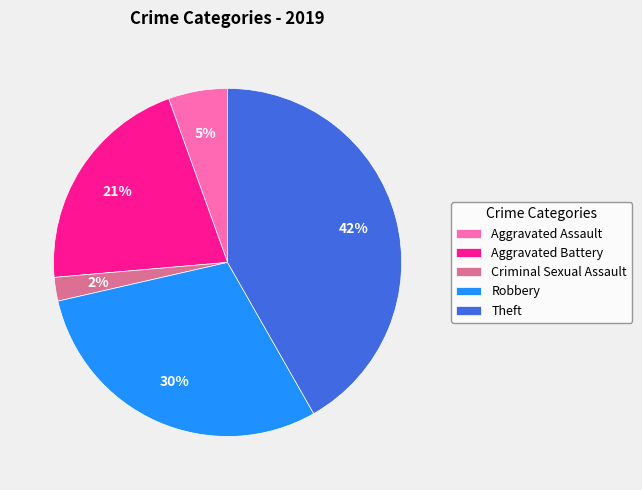

Rank the categories by value from lowest to highest.

Criminal Sexual Assault, Aggravated Assault, Aggravated Battery, Robbery, Theft